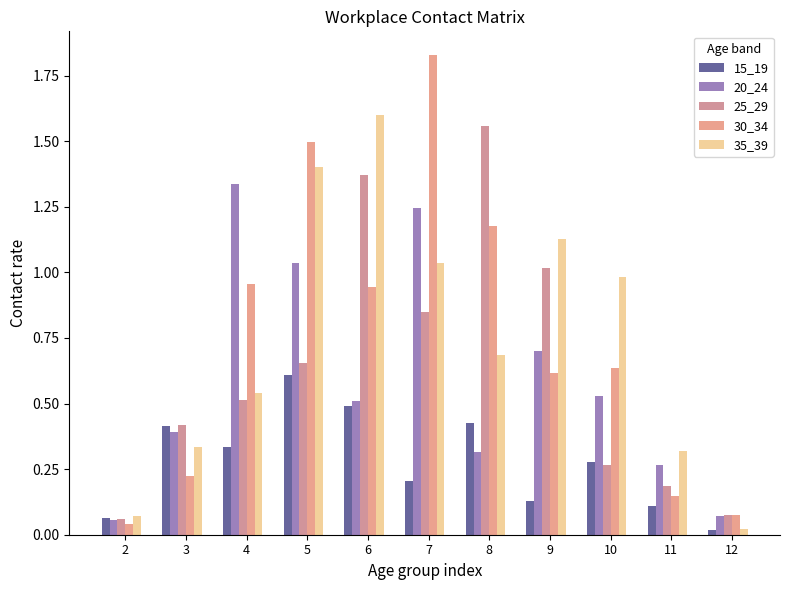

The 15_19 series shows 0.4 at 8. True or false?

True